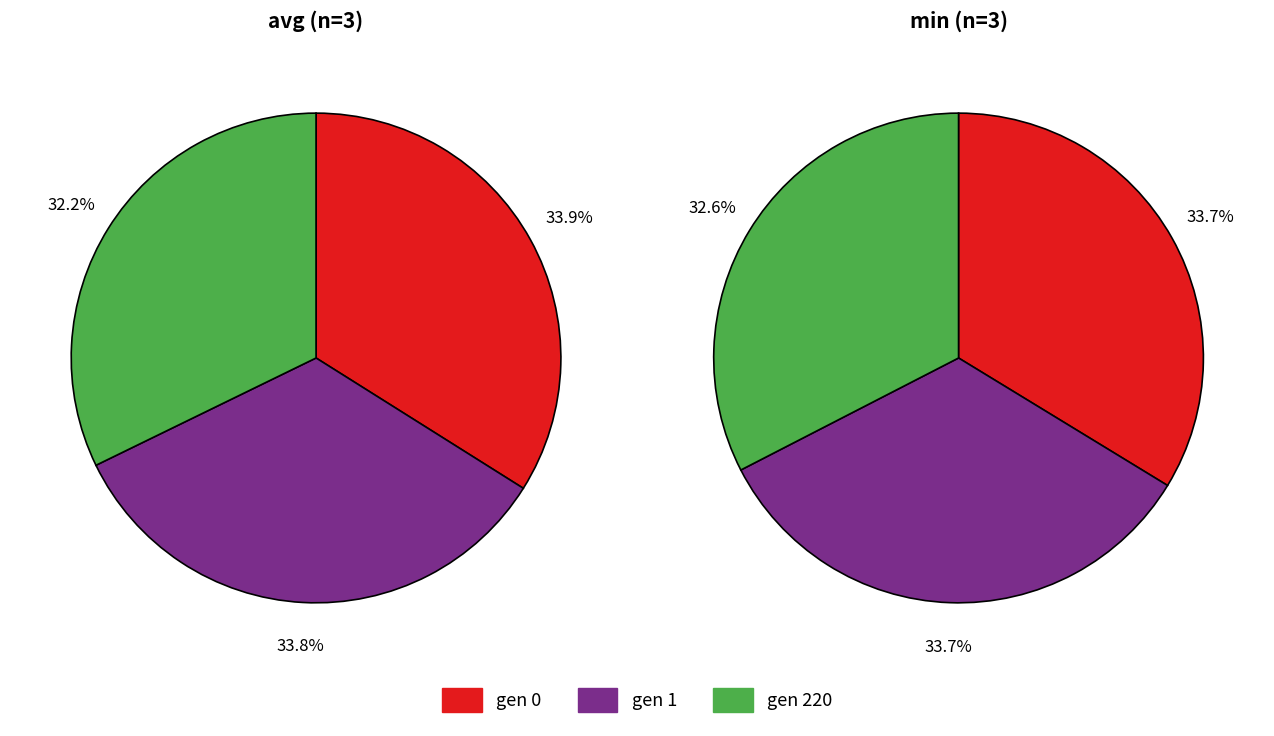

What is the smallest slice in the pie chart?

gen 220